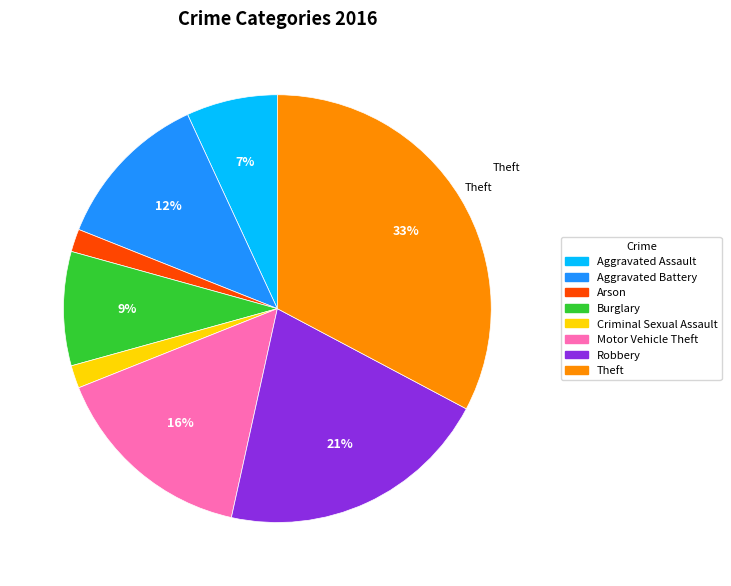

Does Aggravated Assault represent more than half of the total?

No